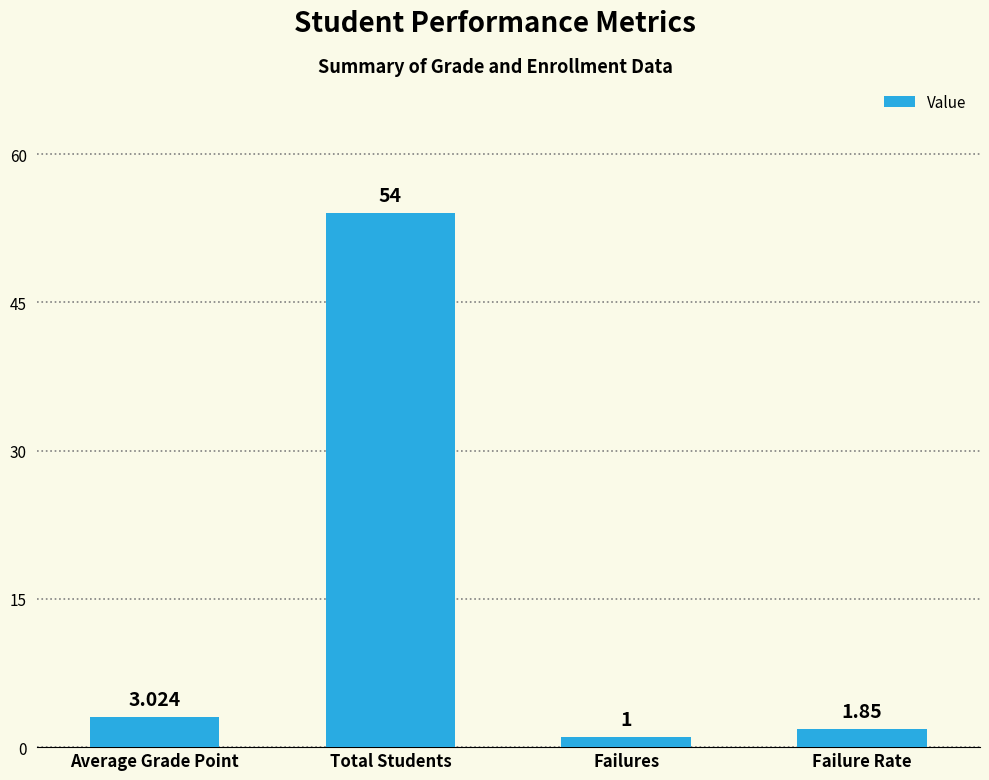

What is the sum of all values?

59.9